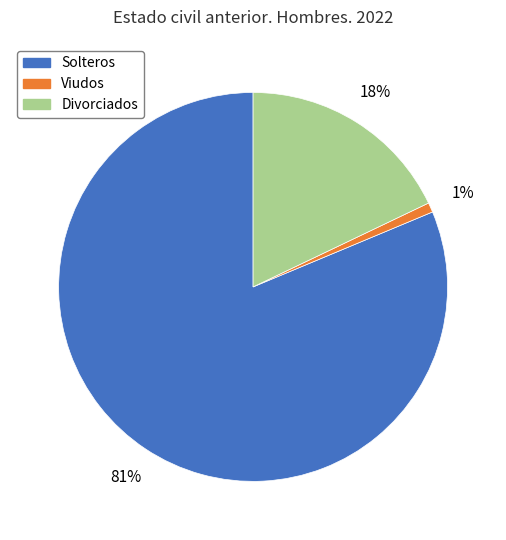

Is there any slice that represents more than half of the pie?

Yes